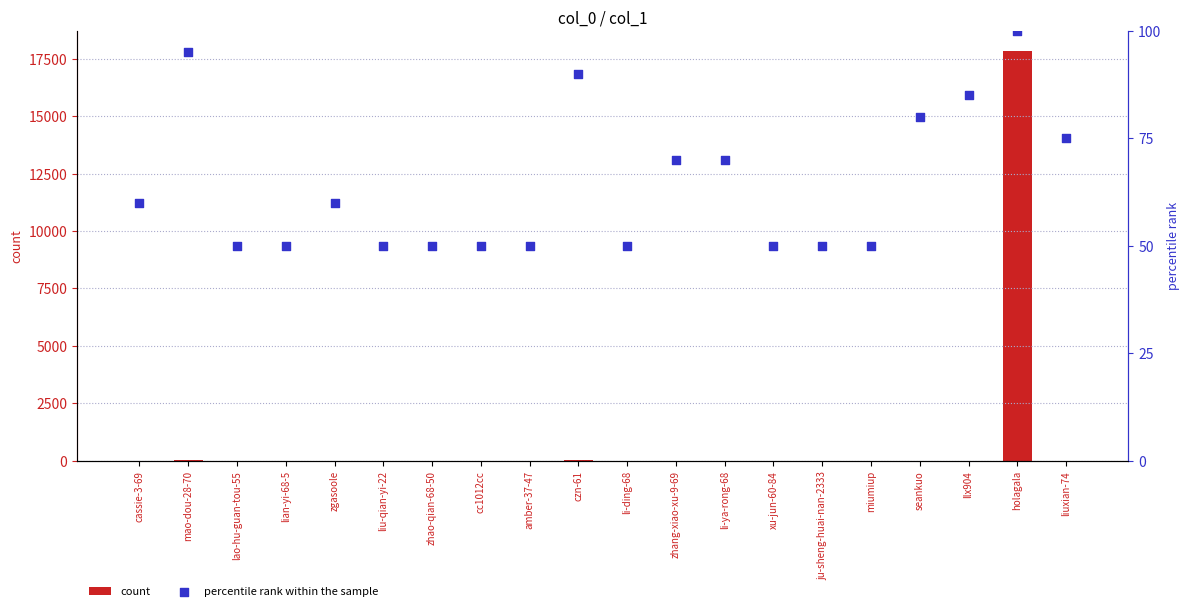

What are all the series names shown in the legend?

count, percentile rank within the sample